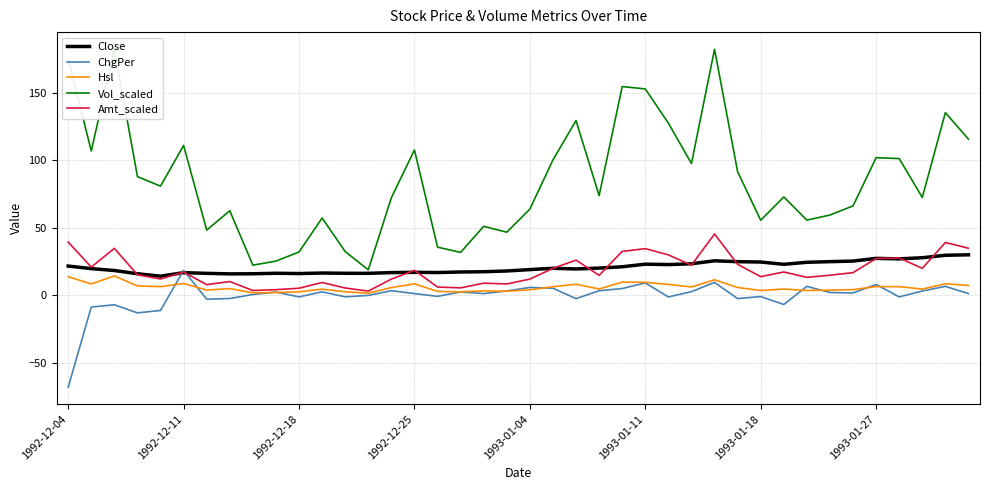

Where does the Close series first go above 19?

1992-12-04